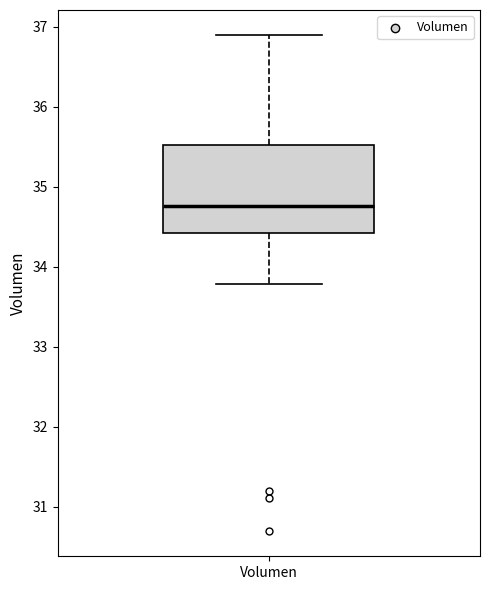

Where is the lower edge of the box for Volumen on the y-axis? The values are not printed on the chart, so give them approximately, as read against the axis.

34.4